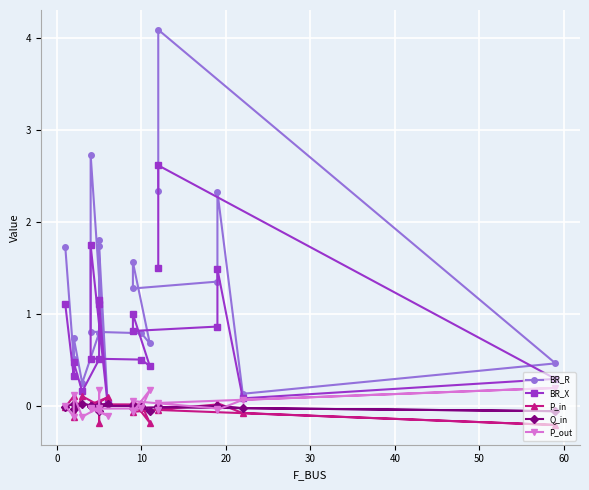

Does the chart display data point markers on the line(s)?

Yes